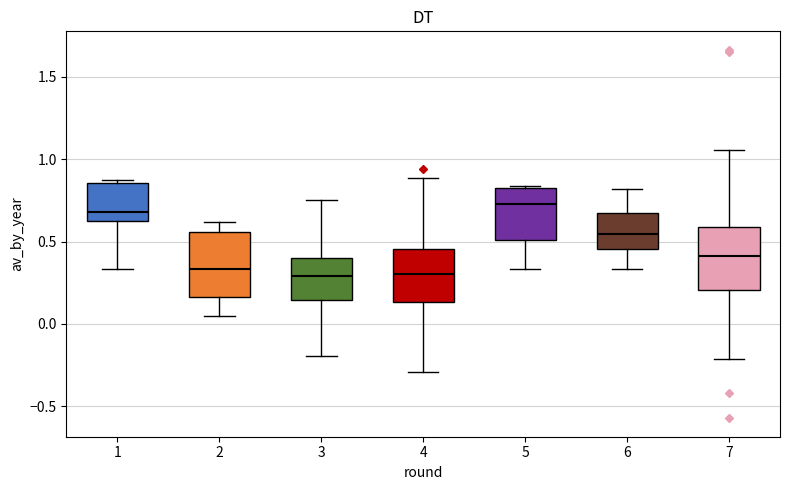

Reading left to right, read every box against the y-axis: the position of its median line, the range the box covers, and the ends of its whiskers. The values are not printed on the chart, so give them approximately, as read against the axis.

1: median 0.70, box 0.65 to 0.85, whiskers 0.35 to 0.85 (just above the box's upper edge)
2: median 0.35, box 0.15 to 0.55, whiskers 0.05 to 0.60
3: median 0.30, box 0.15 to 0.40, whiskers -0.20 to 0.75
4: median 0.30, box 0.15 to 0.45, whiskers -0.30 to 0.90
5: median 0.75, box 0.50 to 0.80, whiskers 0.35 to 0.85
6: median 0.55, box 0.45 to 0.65, whiskers 0.35 to 0.80
7: median 0.40, box 0.20 to 0.60, whiskers -0.20 to 1.05